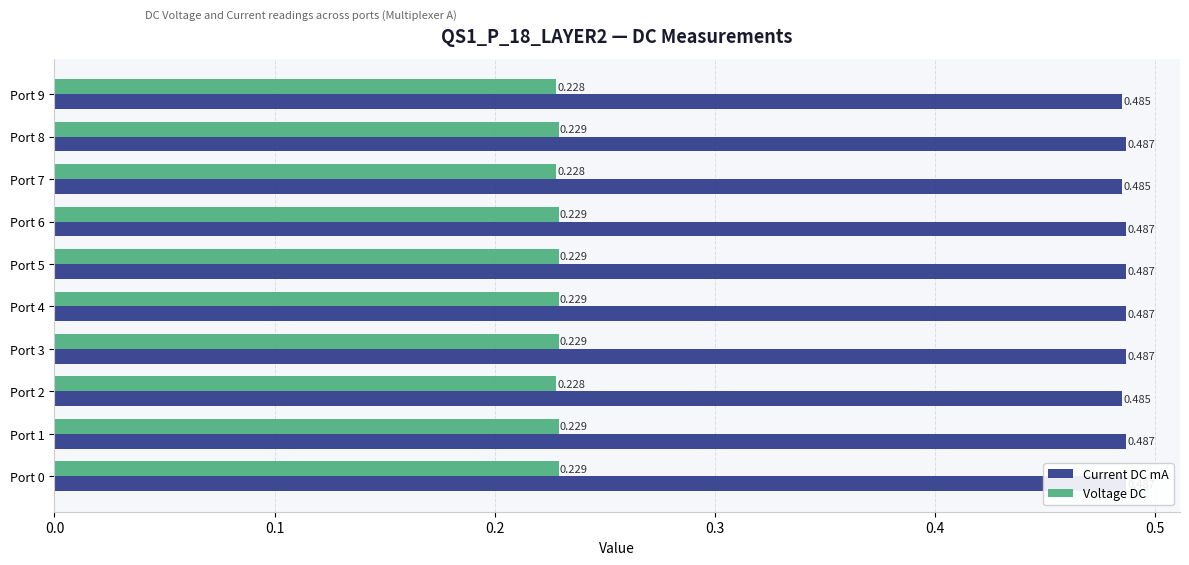

What is the difference between the highest and lowest values at Port 2?

0.3